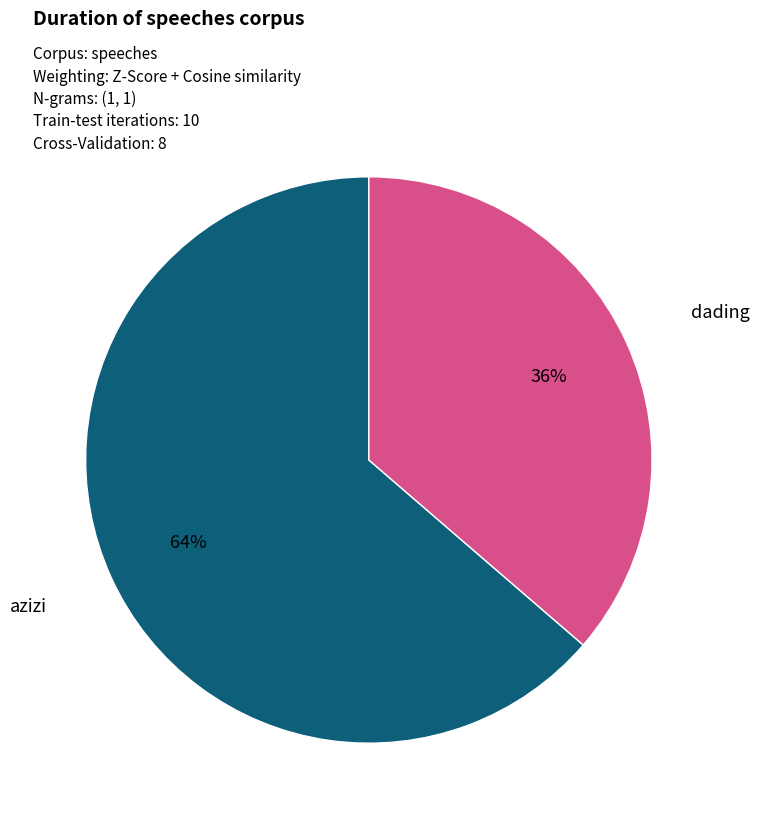

Is there any slice that represents more than half of the pie?

Yes